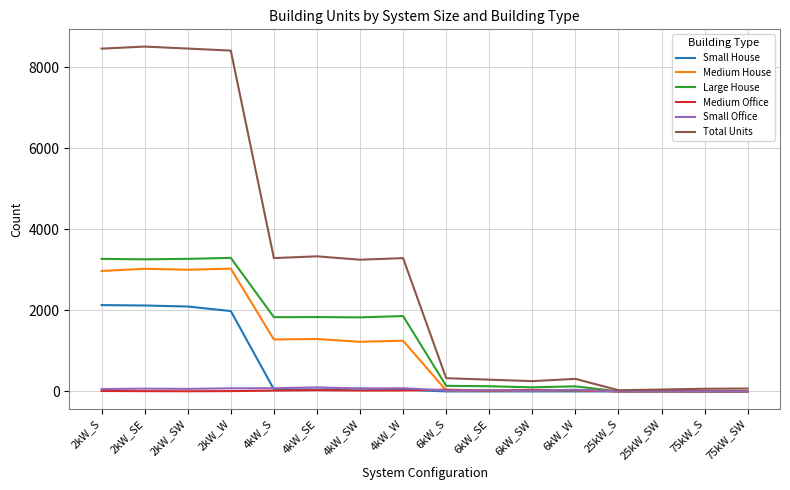

What is the difference between the Medium Office values at 4kW_W and 4kW_SE?

6